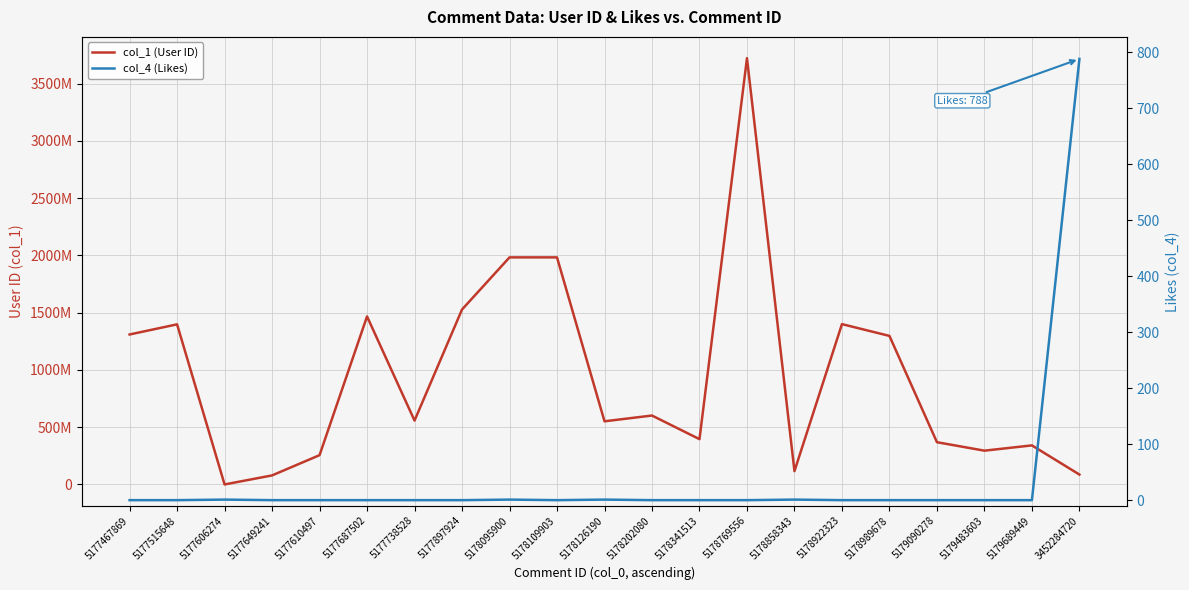

Reading left to right, list all the values displayed in this chart.

col_1 (User ID): 1309443122	1397936719	332424	79179807	255918986	1466949427	557937552	1527425134	1982565412	1982565412	551549490	601890025	395768042	3721295552	116771618	1399891890	1296984486	369076584	295259694	341238769	86647227
col_4 (Likes): 0	0	1	0	0	0	0	0	1	0	1	0	0	0	1	0	0	0	0	0	788